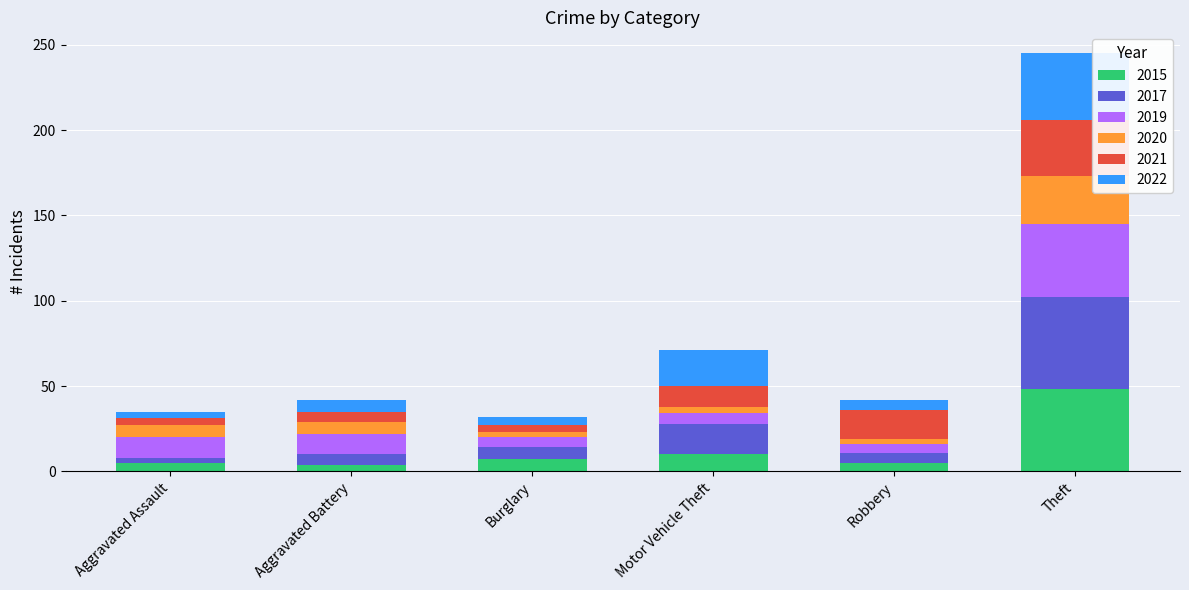

The 2015 series shows 48 at Theft. True or false?

True